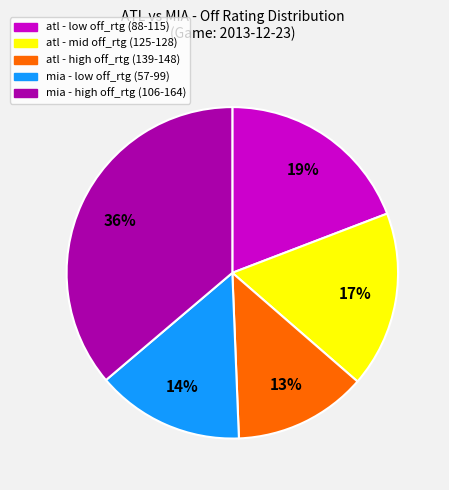

How many slices are in this pie chart?

5